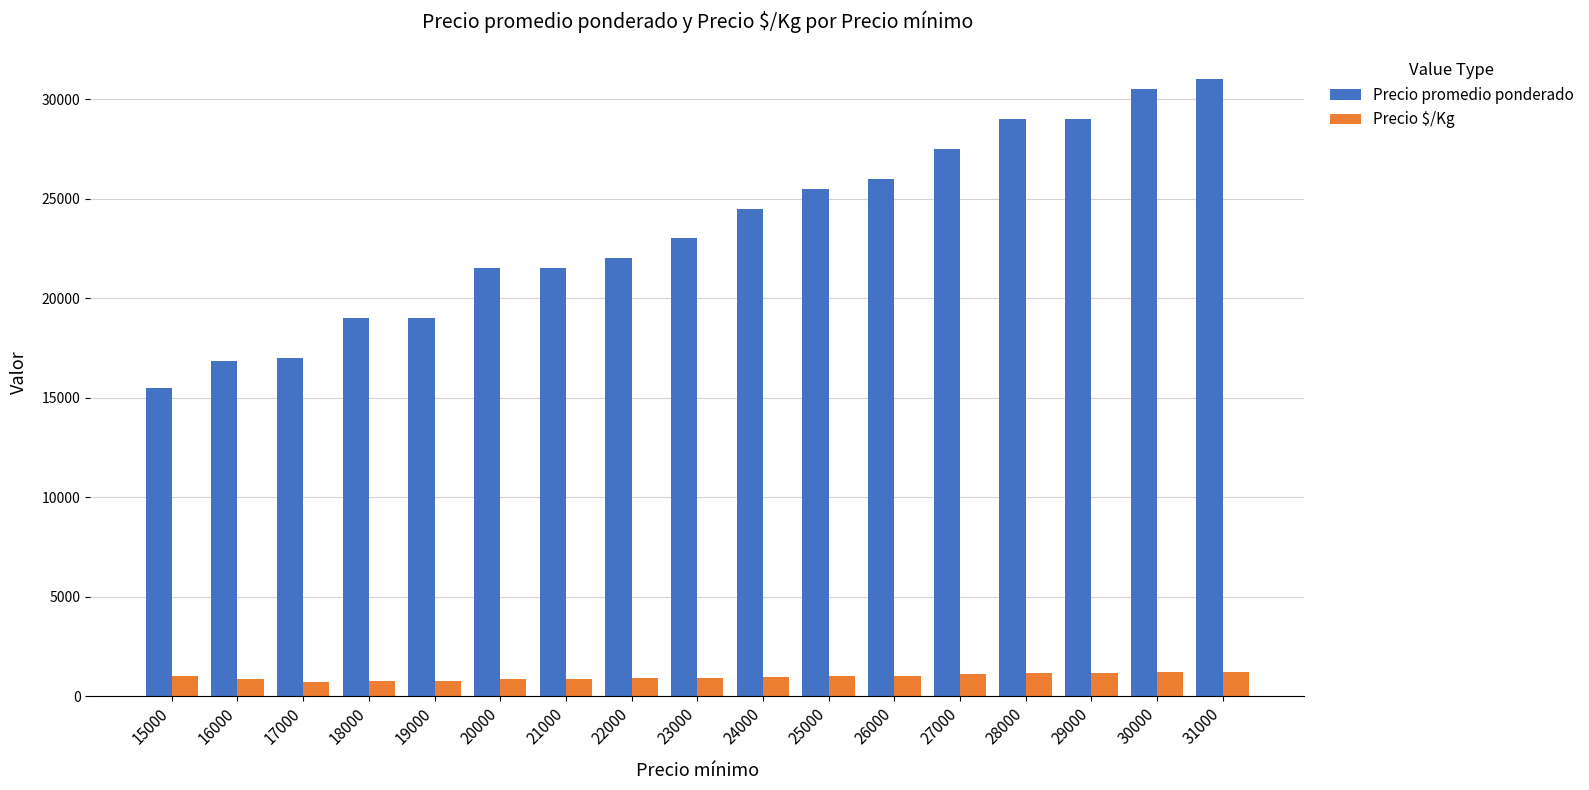

At how many categories does at least one series exceed 6921?

17